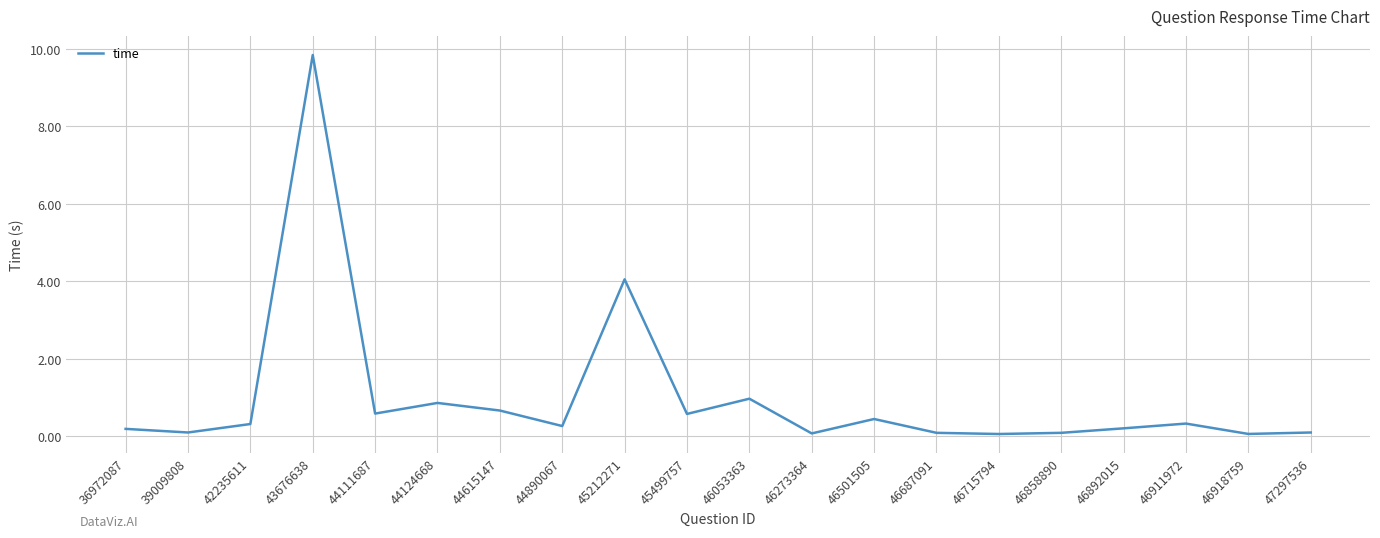

What is the difference between the values at 46858890 and 36972087?

0.1